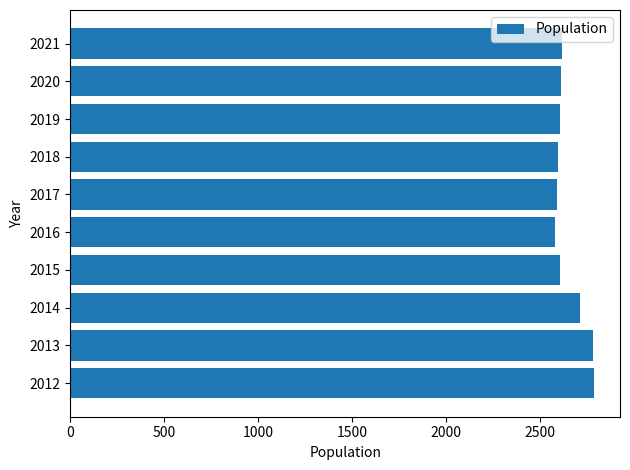

The value at 2014 is 759. True or false?

False